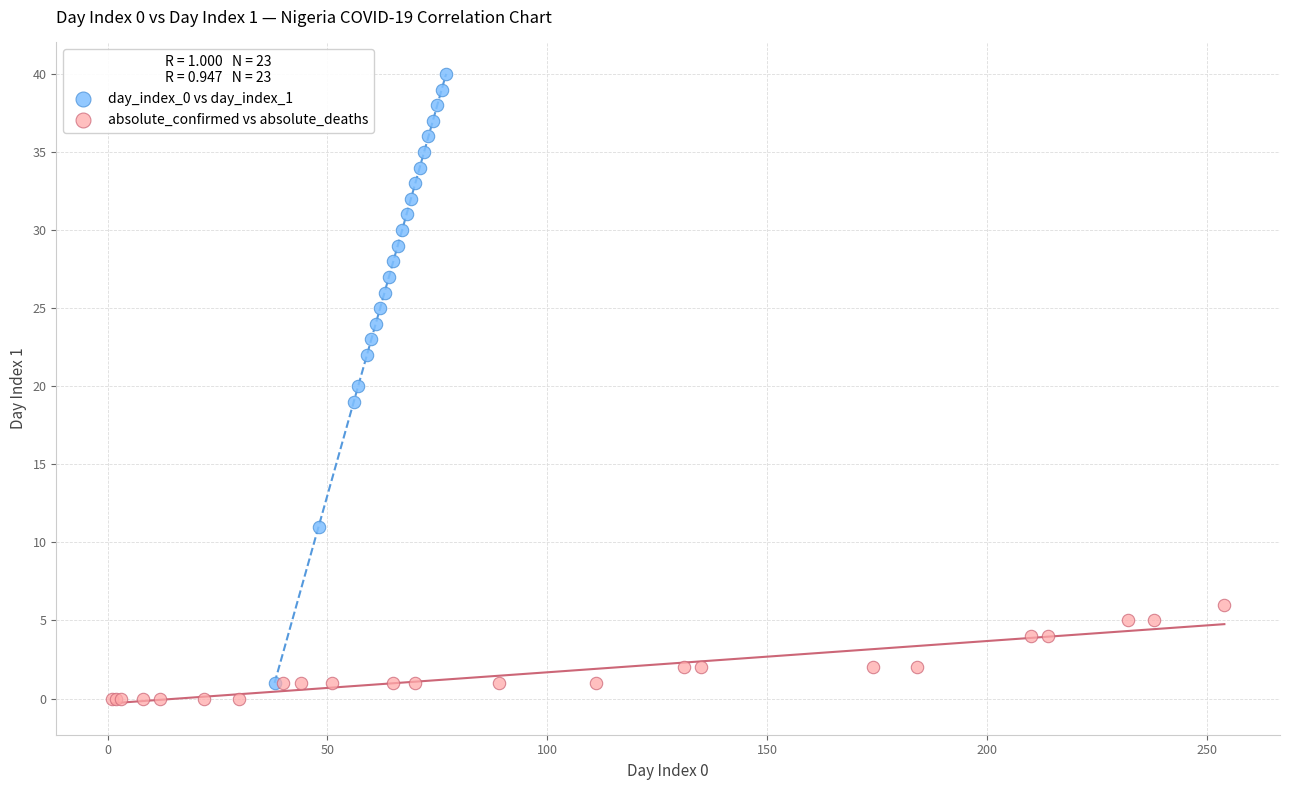

Which series reaches the maximum Y coordinate?

day_index_0 vs day_index_1